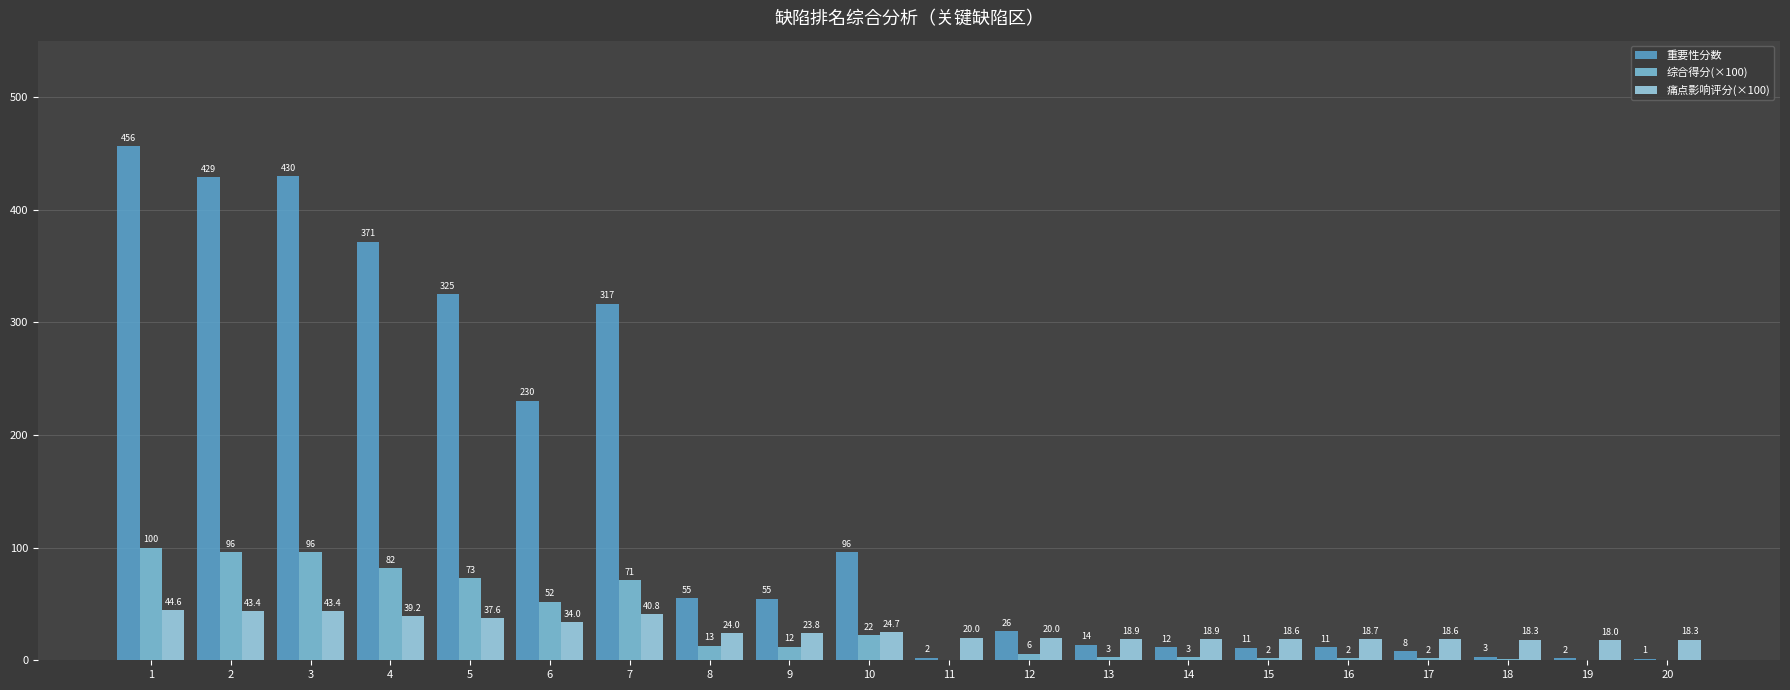

At which category does the chart reach its peak across all series?

1